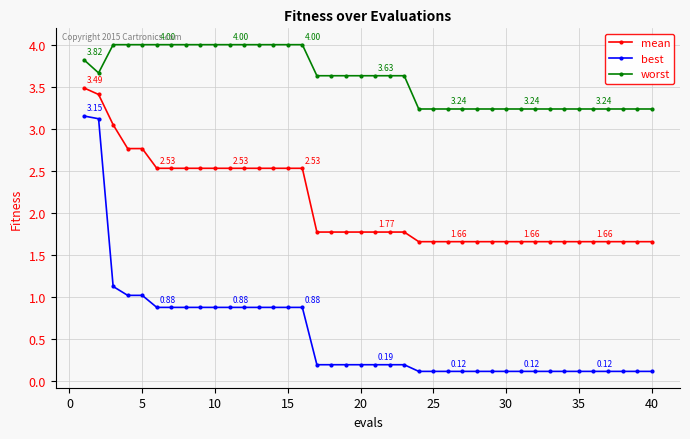

Which series has the largest total across all categories?

worst